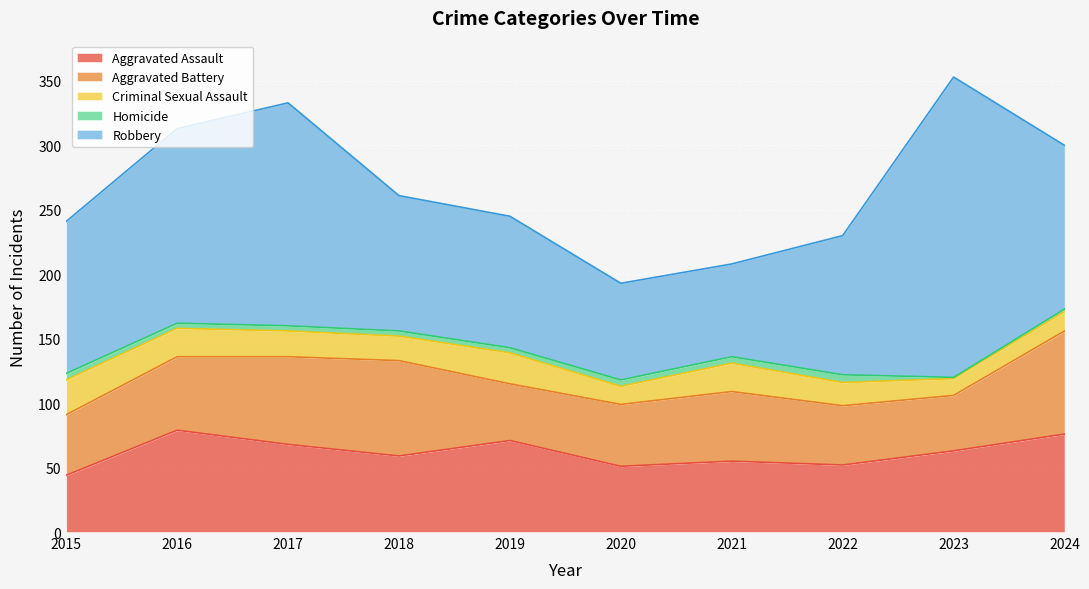

What is the difference between the Robbery values at 2020 and 2019?

27